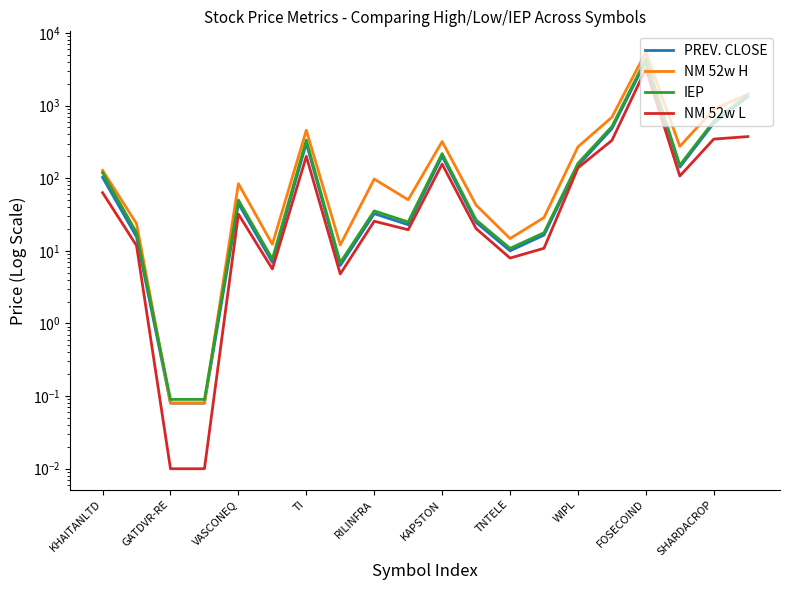

At how many categories does at least one series exceed 3893?

1